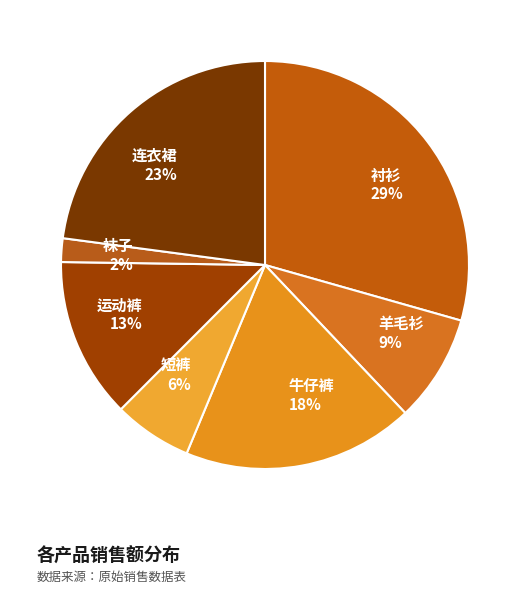

Combined, do 短裤 and 袜子 account for over 50%?

No